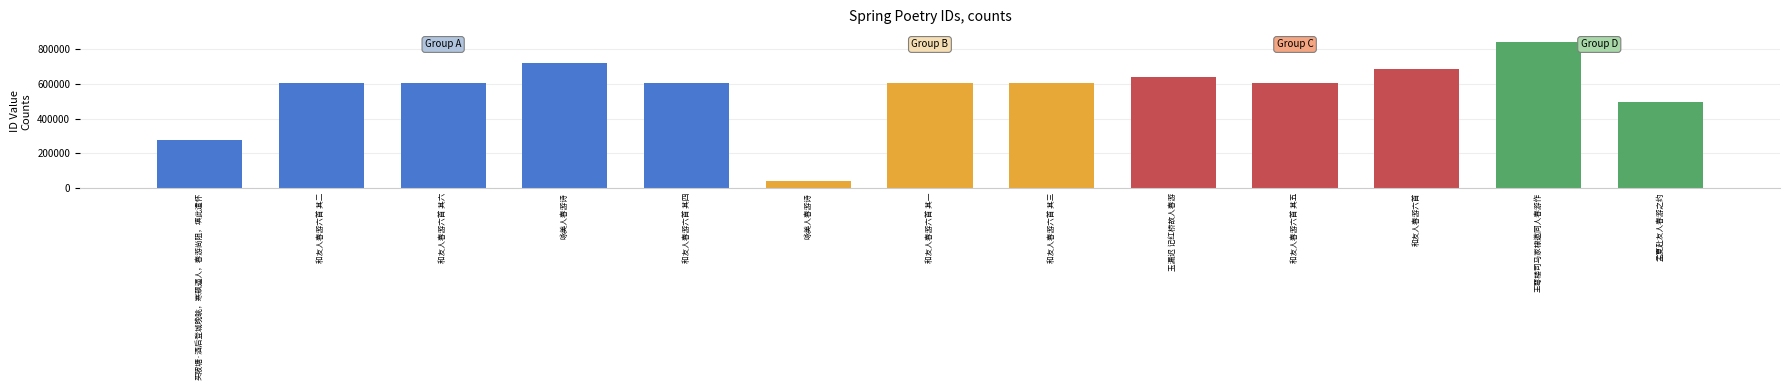

How many values are below 607506?

6